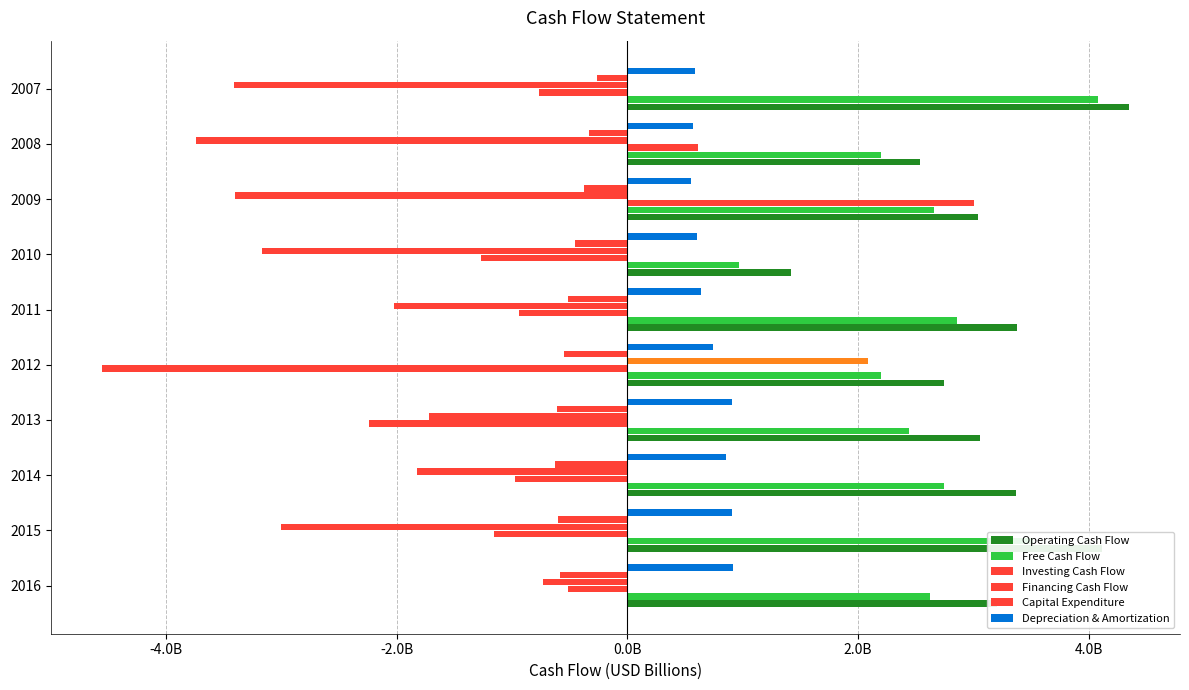

Reading right to left, extract all data points from this chart.

Operating Cash Flow: 4.3	2.5	3.0	1.4	3.4	2.7	3.1	3.4	4.1	3.2
Free Cash Flow: 4.1	2.2	2.7	1.0	2.9	2.2	2.4	2.7	3.5	2.6
Investing Cash Flow: -0.8	0.6	3.0	-1.3	-0.9	-4.6	-2.2	-1.0	-1.2	-0.5
Financing Cash Flow: -3.4	-3.7	-3.4	-3.2	-2.0	2.1	-1.7	-1.8	-3.0	-0.7
Capital Expenditure: -0.3	-0.3	-0.4	-0.5	-0.5	-0.5	-0.6	-0.6	-0.6	-0.6
Depreciation & Amortization: 0.6	0.6	0.6	0.6	0.6	0.7	0.9	0.9	0.9	0.9